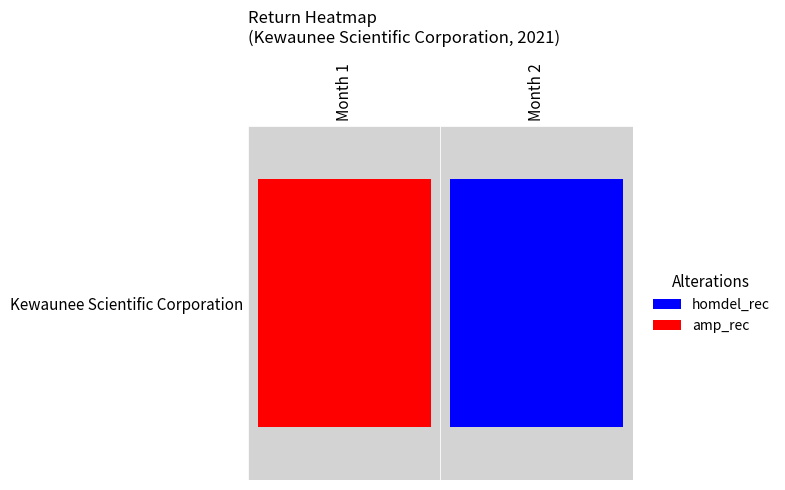

True or false: the data shows -0.0 at month_2.

True